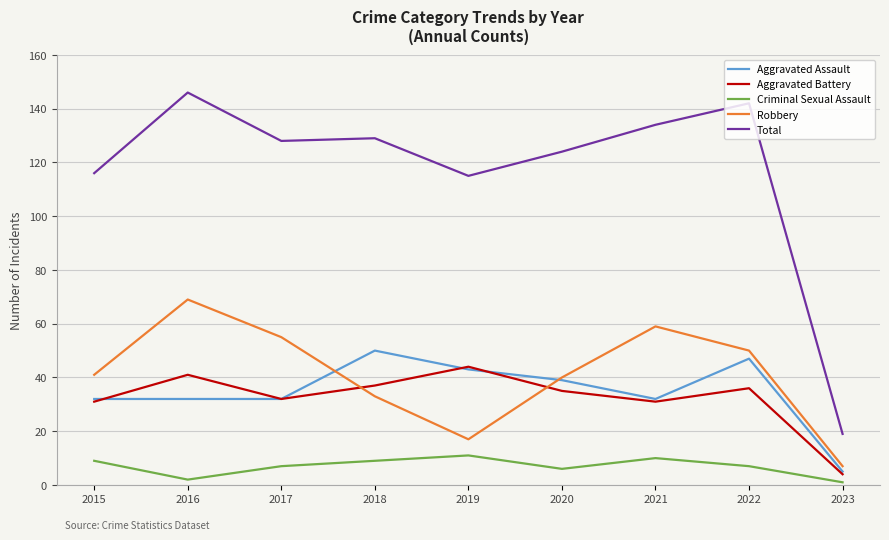

Which series has the largest range (max minus min)?

Total